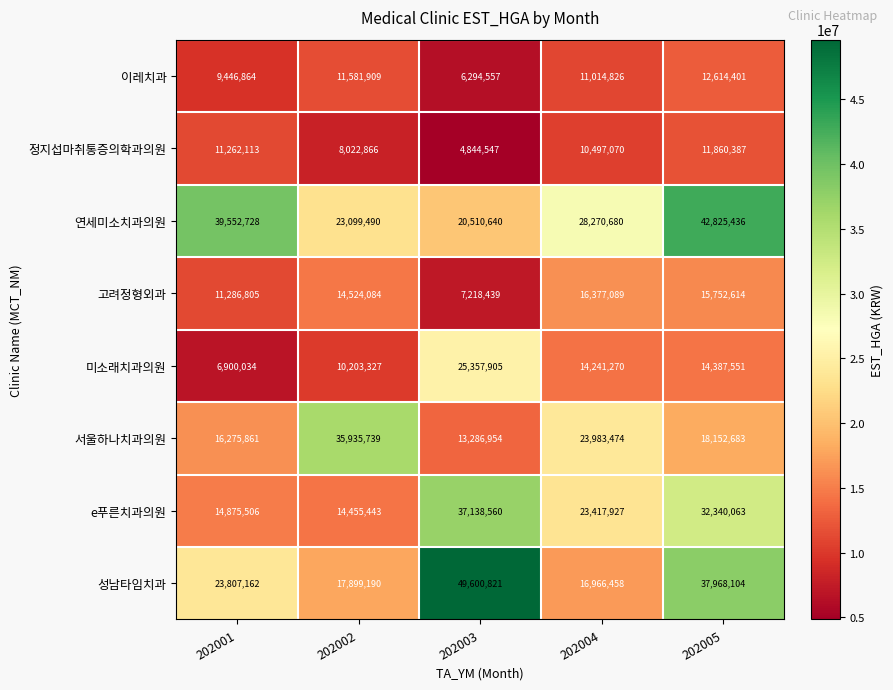

What is the sum of all 미소래치과의원 values?

71090087